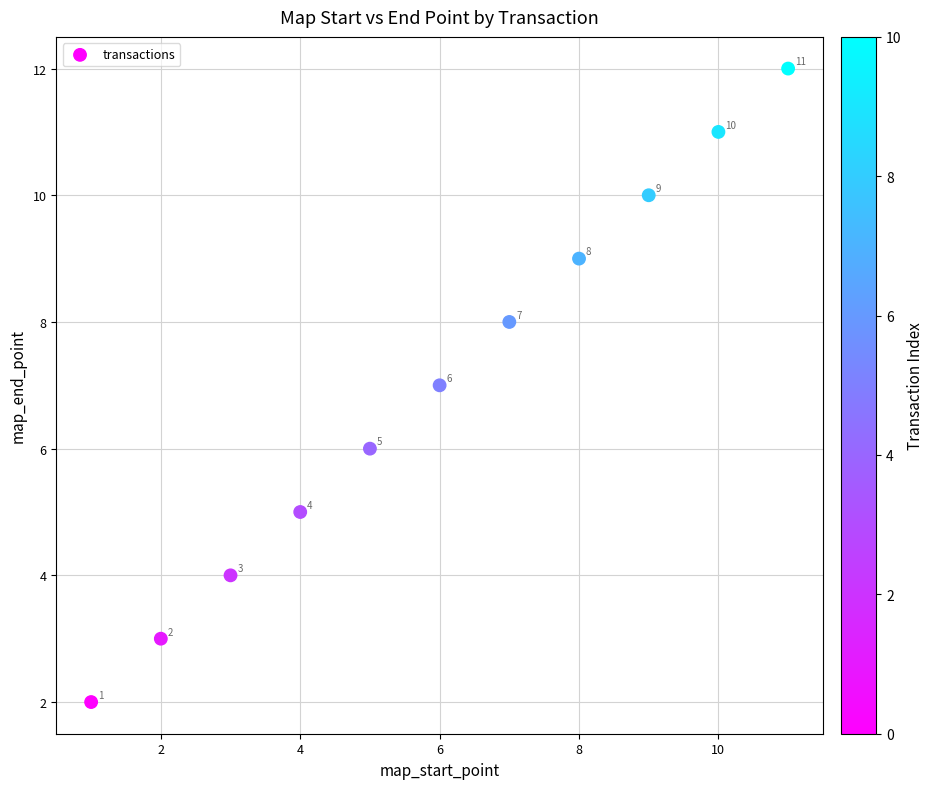

What is the range of X values (max minus min)?

10